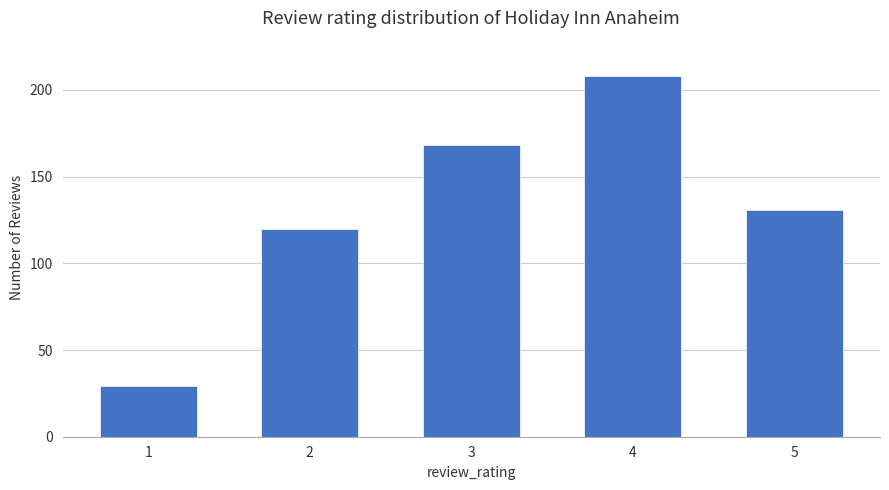

The chart shows a value of 29 at 2. True or false?

False